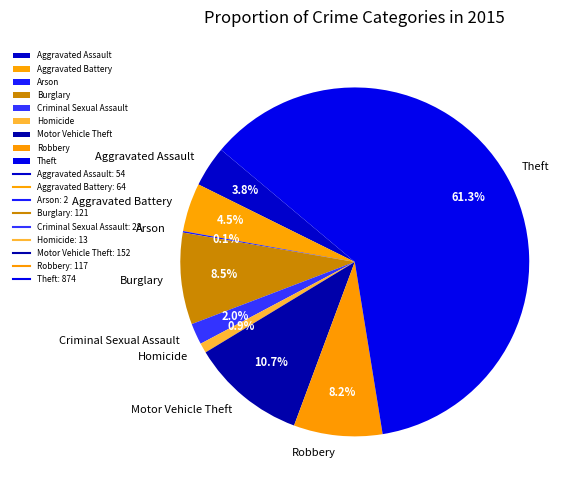

What percentage is the Homicide slice, to the nearest percent?

1%